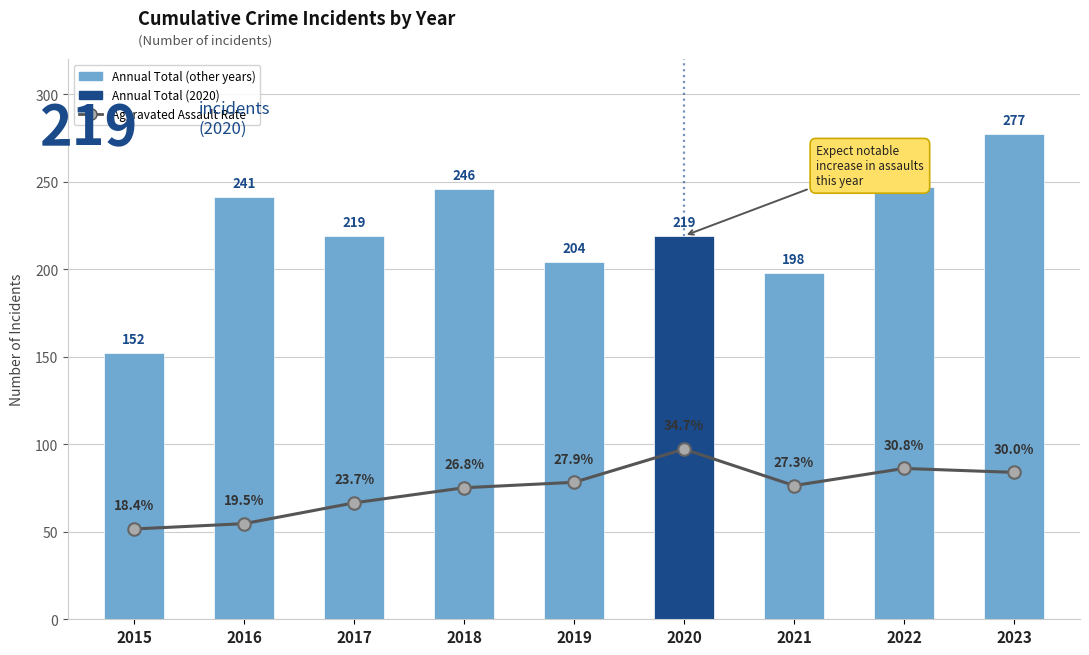

Rank the series at 2015 from highest to lowest value.

Total, Aggravated Assault Rate (%×2.8)